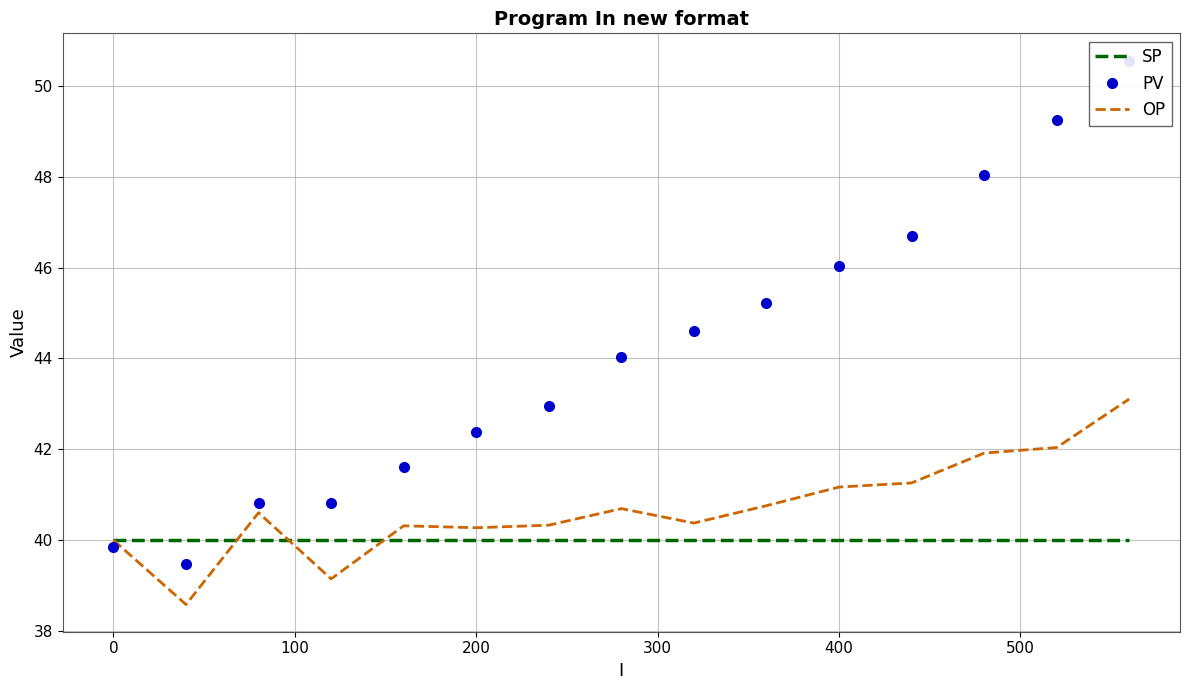

At how many categories does at least one series exceed 49?

2